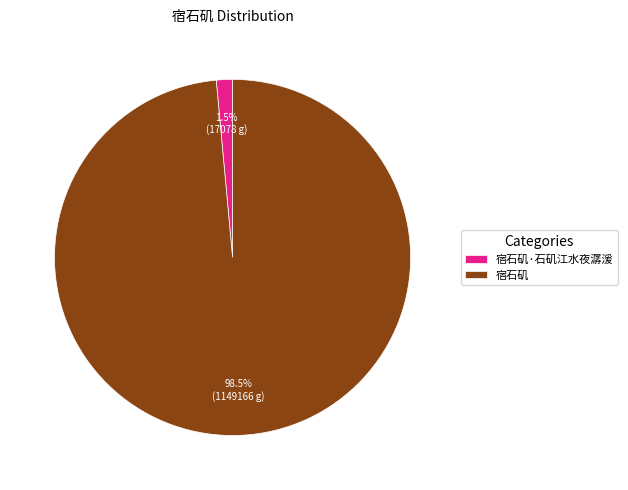

What is the smallest slice in the pie chart?

宿石矶·石矶江水夜潺湲